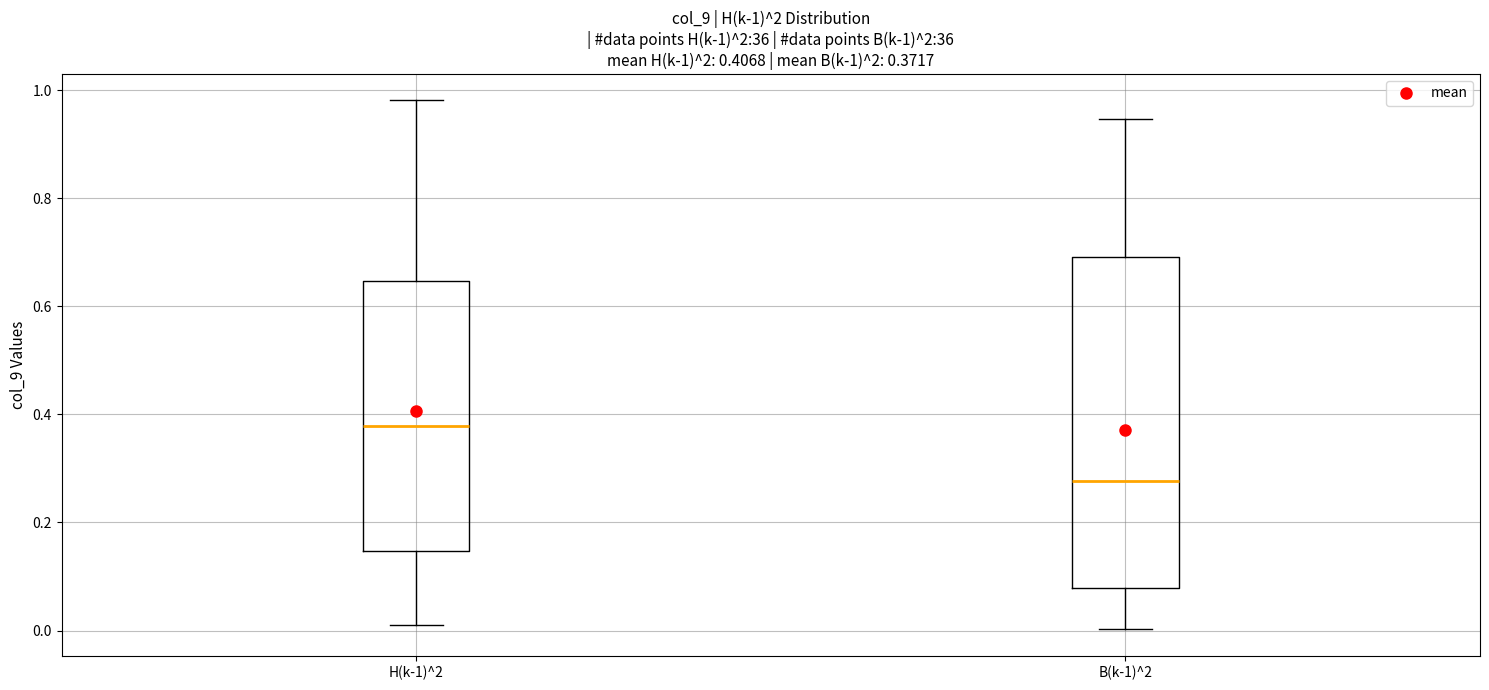

Comparing the boxes themselves (not the whiskers), which one is the tallest?

B(k-1)^2